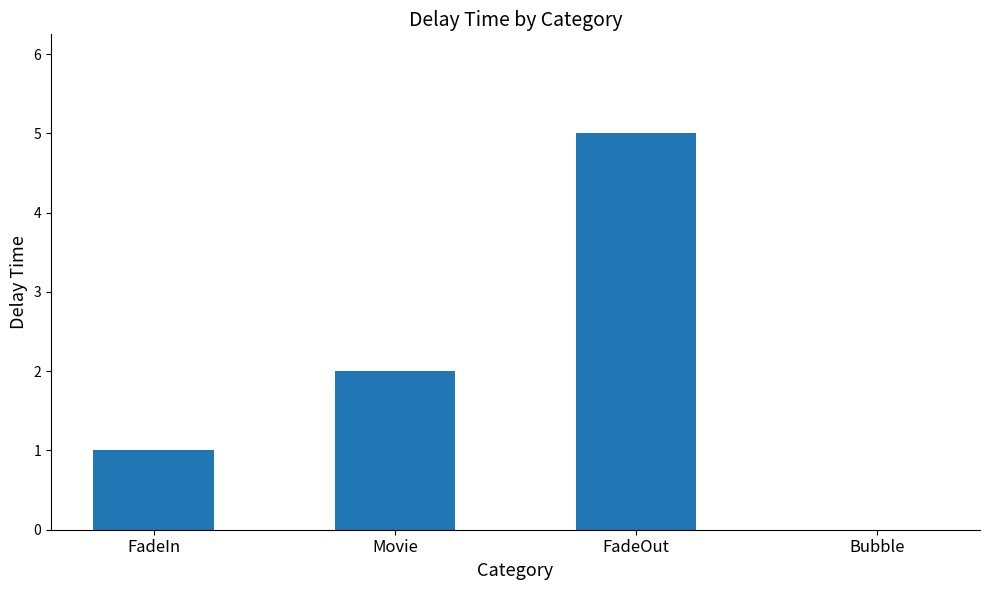

The chart shows a value of 5 at FadeOut. True or false?

True